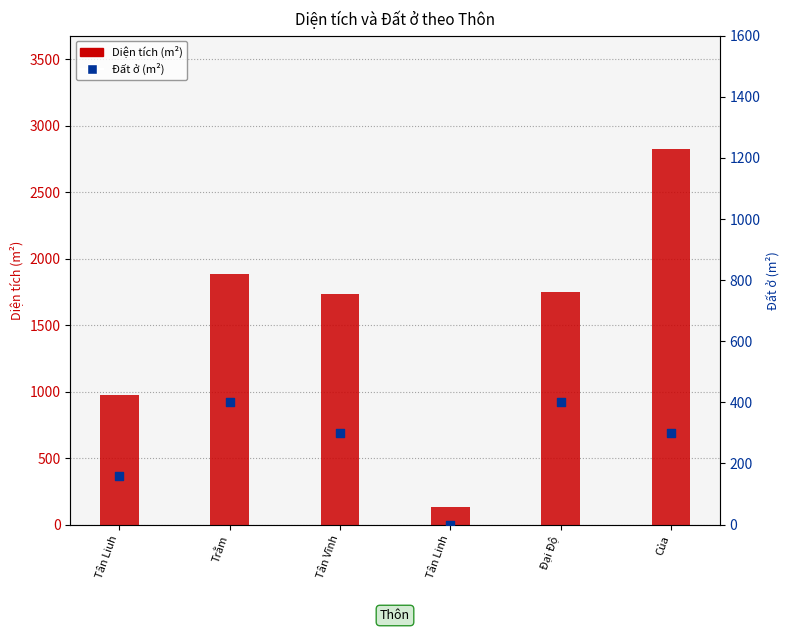

Which series reaches the minimum Y coordinate?

Đất ở